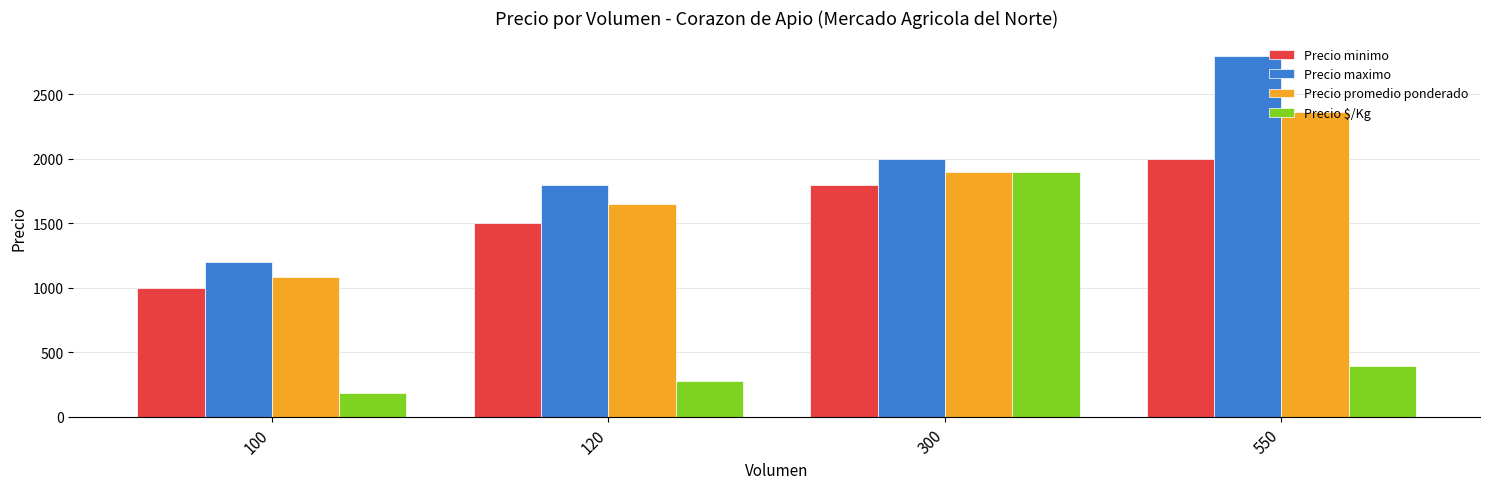

How many data points in Precio minimo are less than 1800?

2